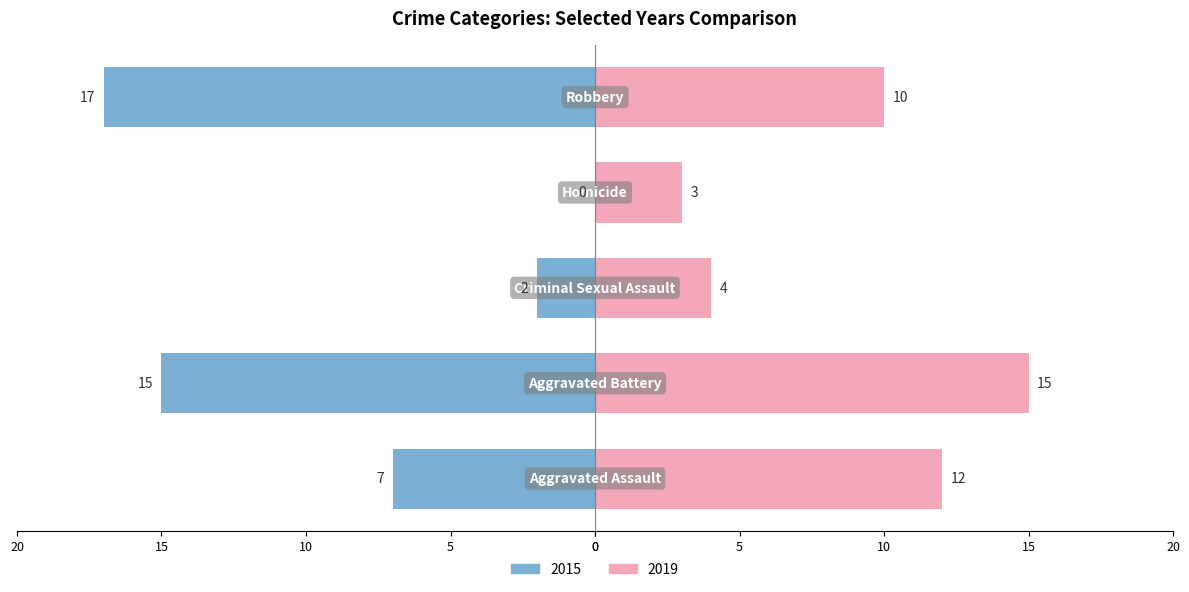

Reading left to right, what are all the values shown in this chart?

2015: Aggravated Assault=-7	Aggravated Battery=-15	Criminal Sexual Assault=-2	Homicide=0	Robbery=-17
2019: Aggravated Assault=12	Aggravated Battery=15	Criminal Sexual Assault=4	Homicide=3	Robbery=10